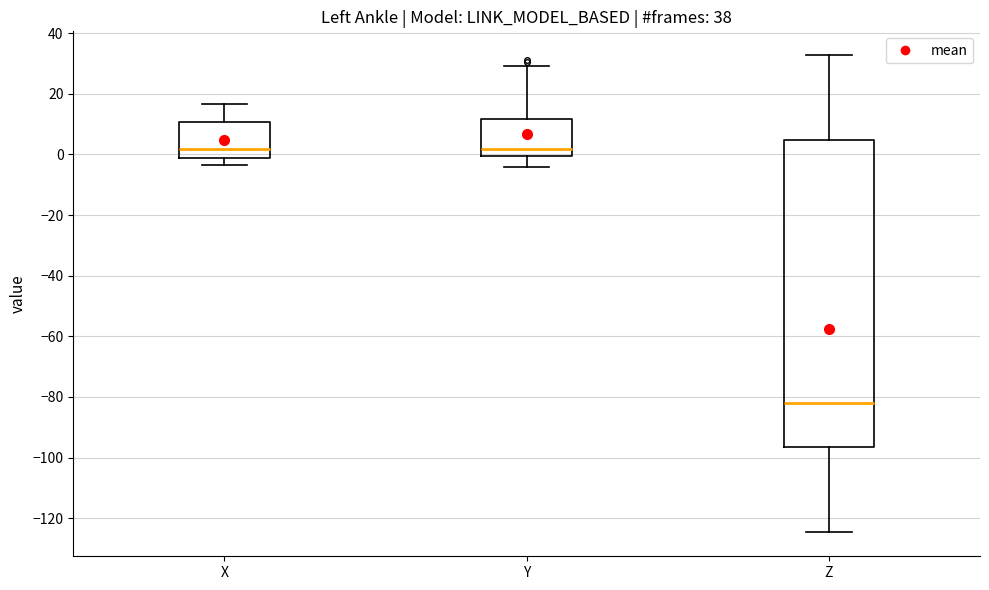

Reading left to right, transcribe this box plot: for each box, give where its median line is, the range the box spans, and where its two whiskers end, as read against the y-axis. The values are not printed on the chart, so give them approximately, as read against the axis.

X: median 2, box -2 to 10, whiskers -4 to 16
Y: median 2, box 0 to 12, whiskers -4 to 30
Z: median -82, box -96 to 4, whiskers -124 to 32